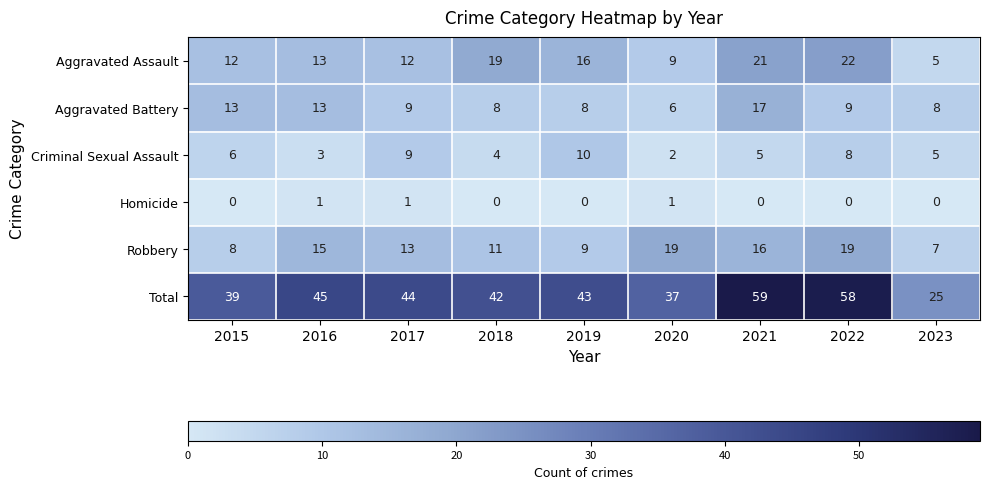

Which series has the largest range (max minus min)?

Total